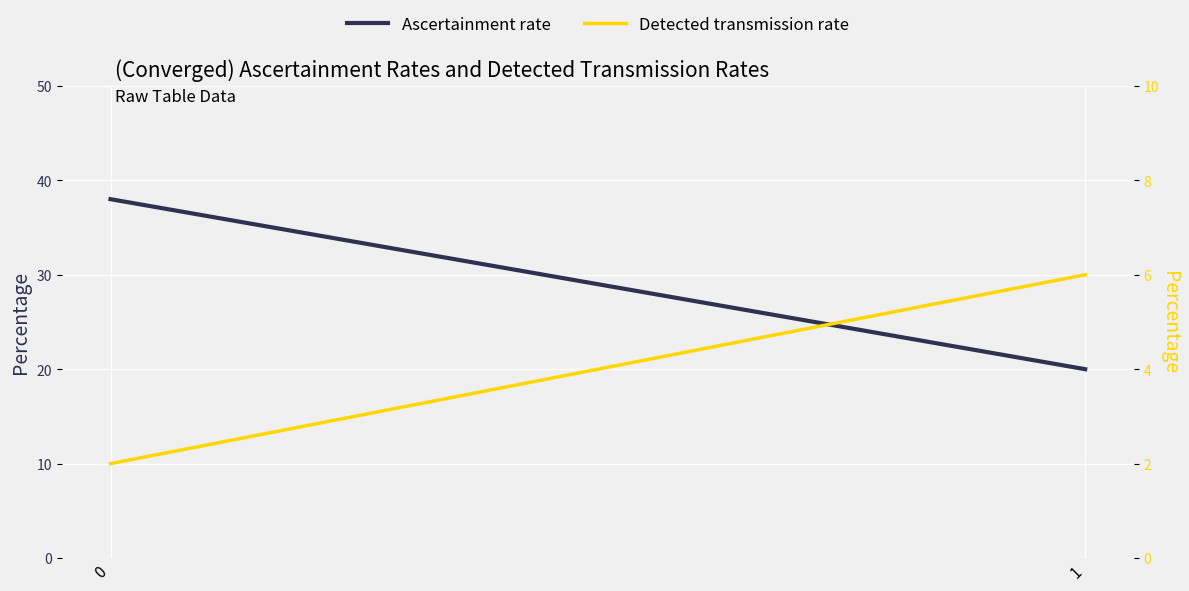

What is the sum of all Detected transmission rate values?

8